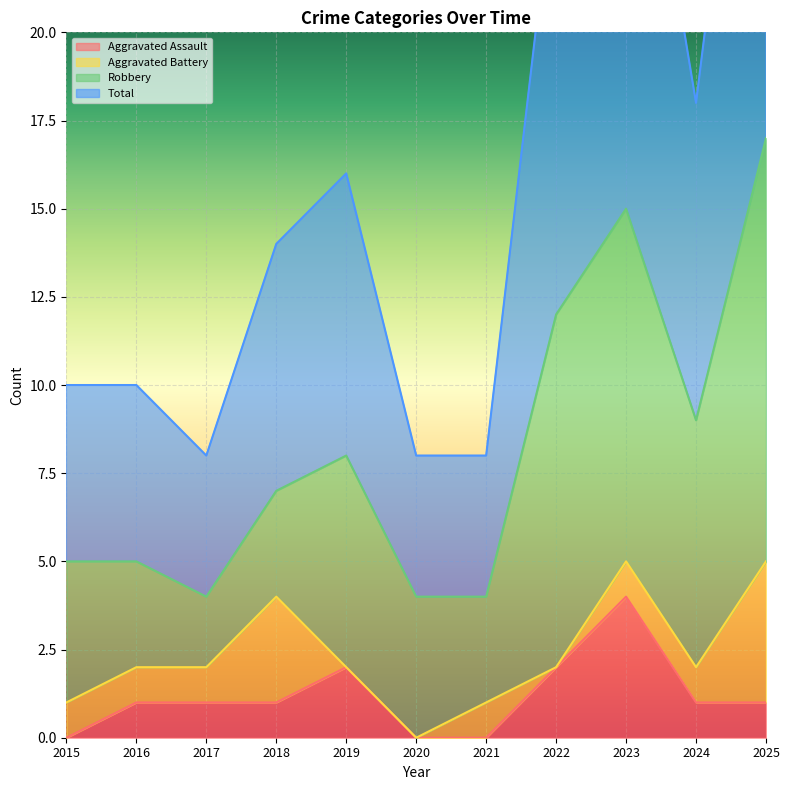

What is the maximum value for Total?

34